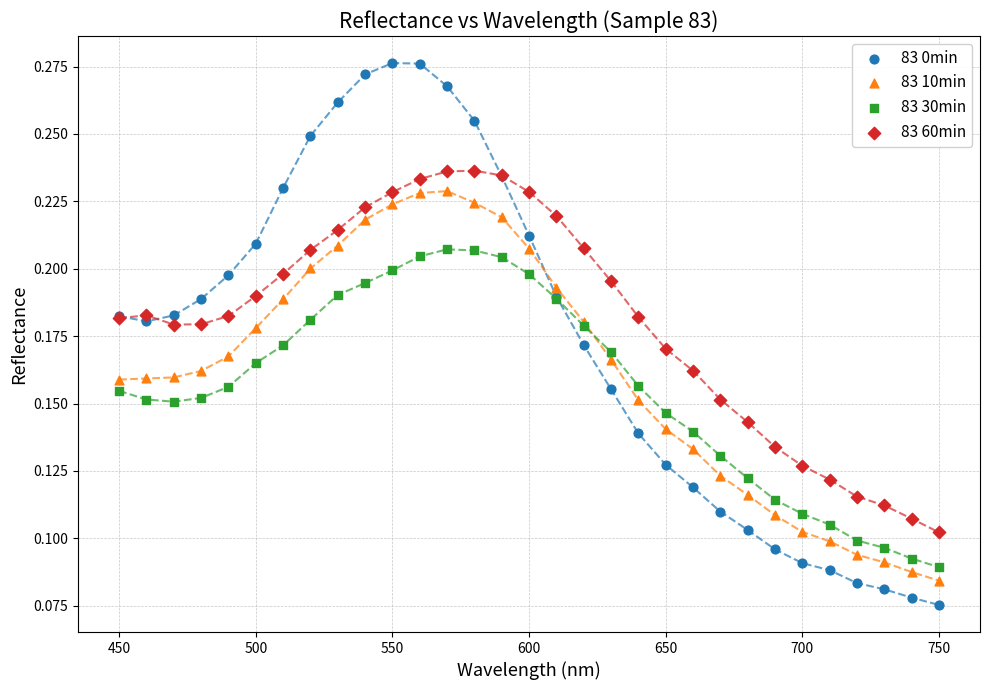

Which series contains the highest Y value?

83 0min